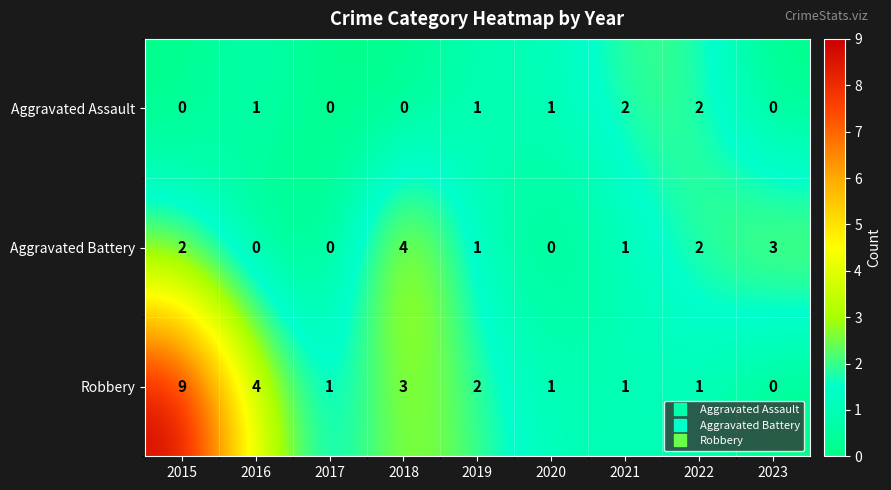

How many distinct data groups are displayed?

3